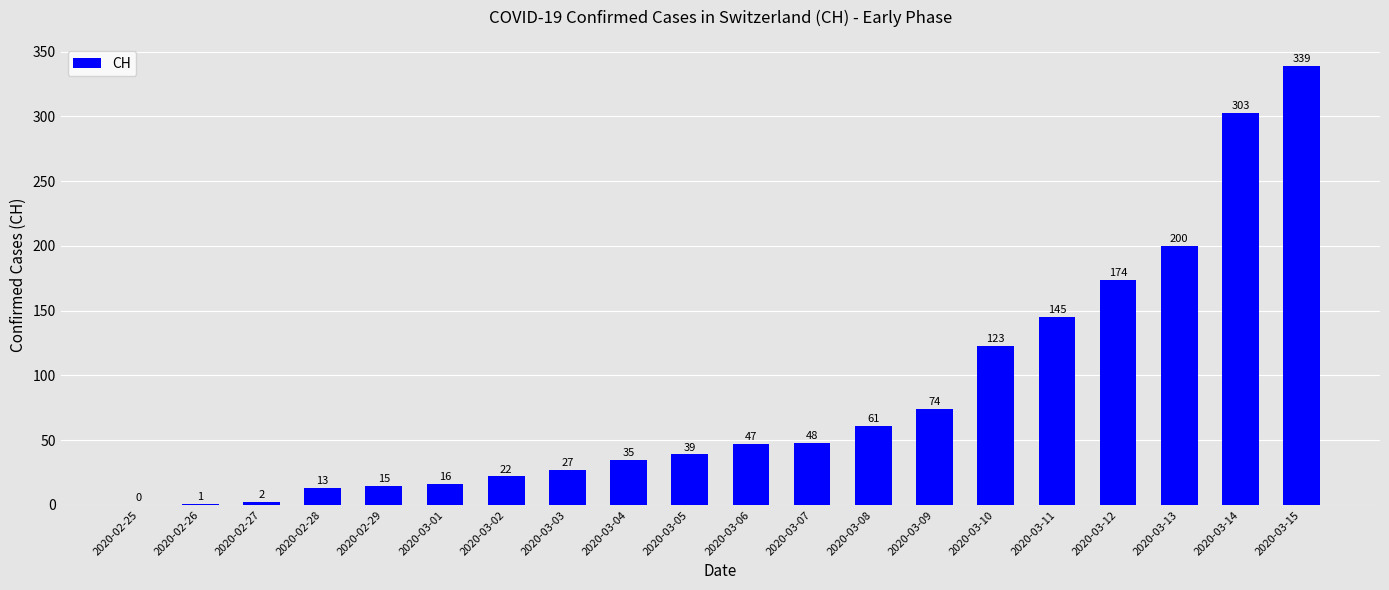

Which category has the highest value across all series?

2020-03-15